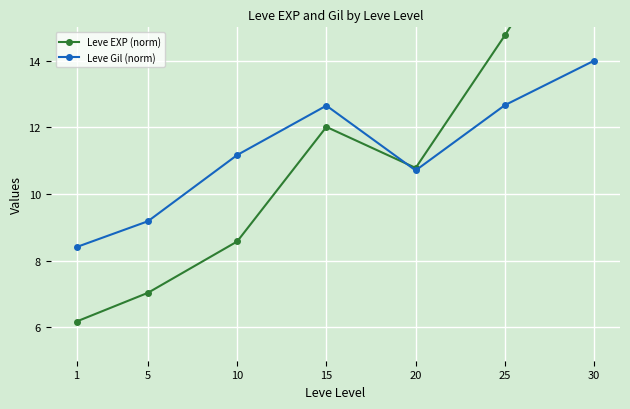

Which series changed the most between 20 and 30?

Leve EXP (norm)